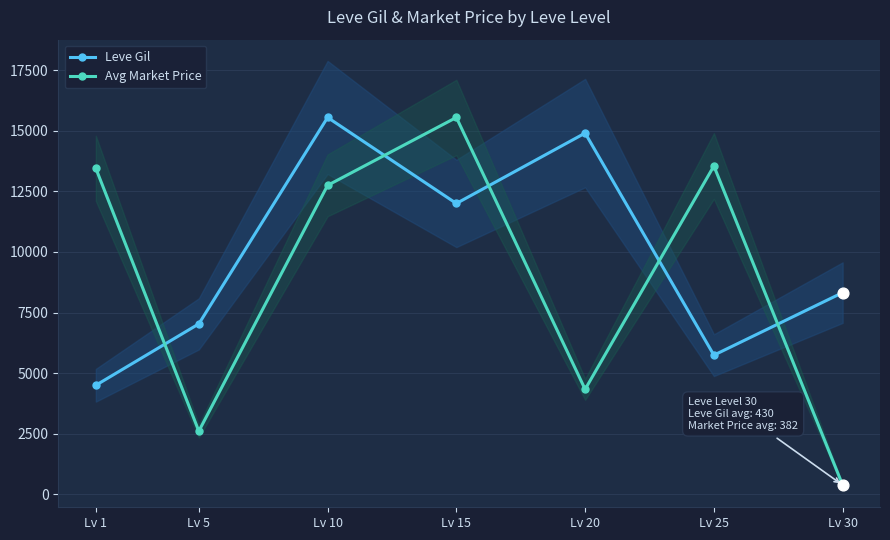

Which series contains the highest Y value?

Leve Gil